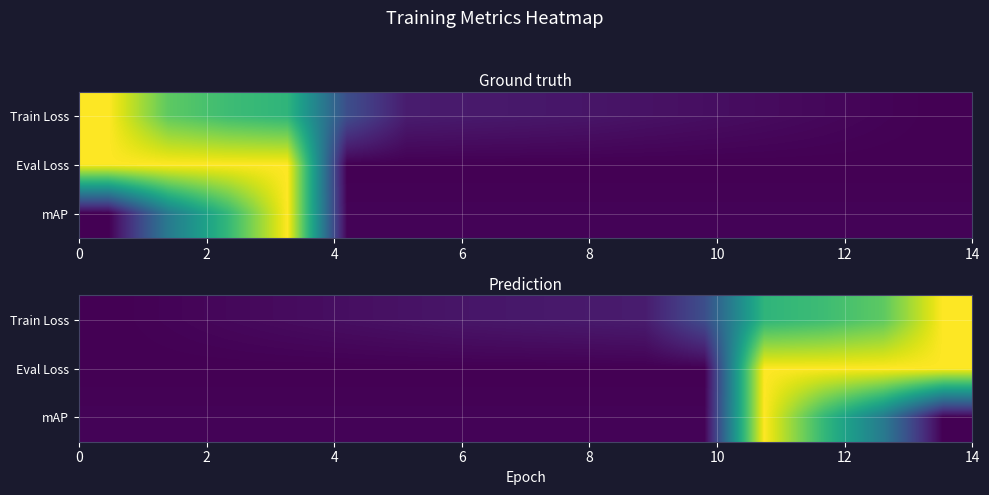

List the series in order of their peak value, highest first.

Train Loss, Eval Loss, mAP